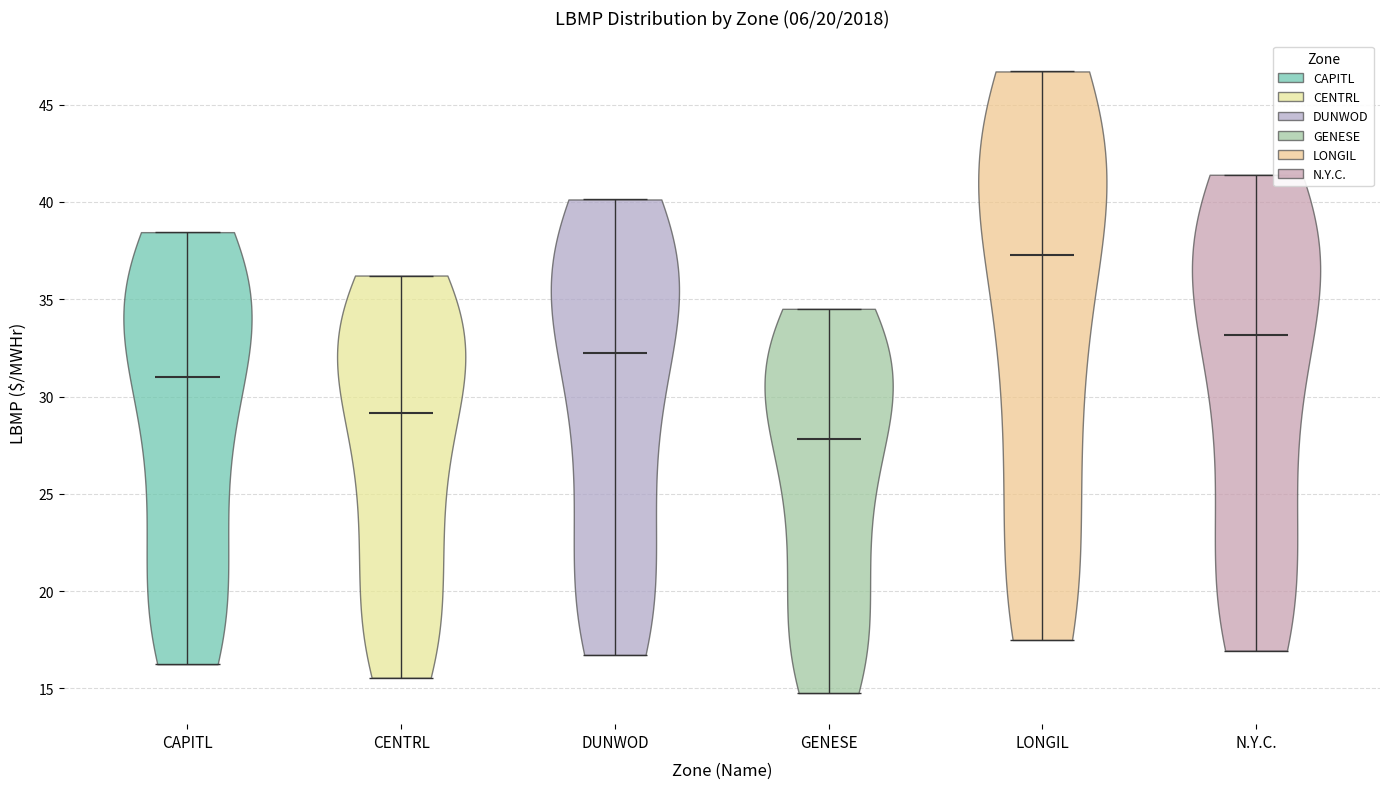

Which violin has the highest median line?

LONGIL